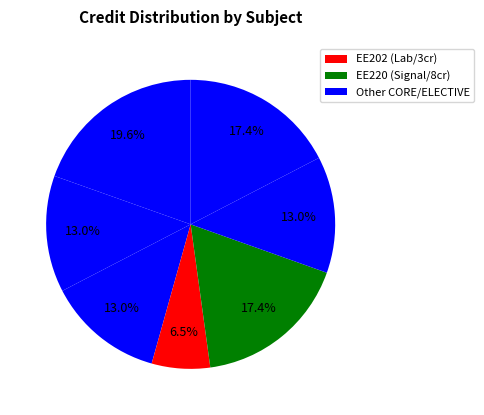

How many slices are in this pie chart?

7